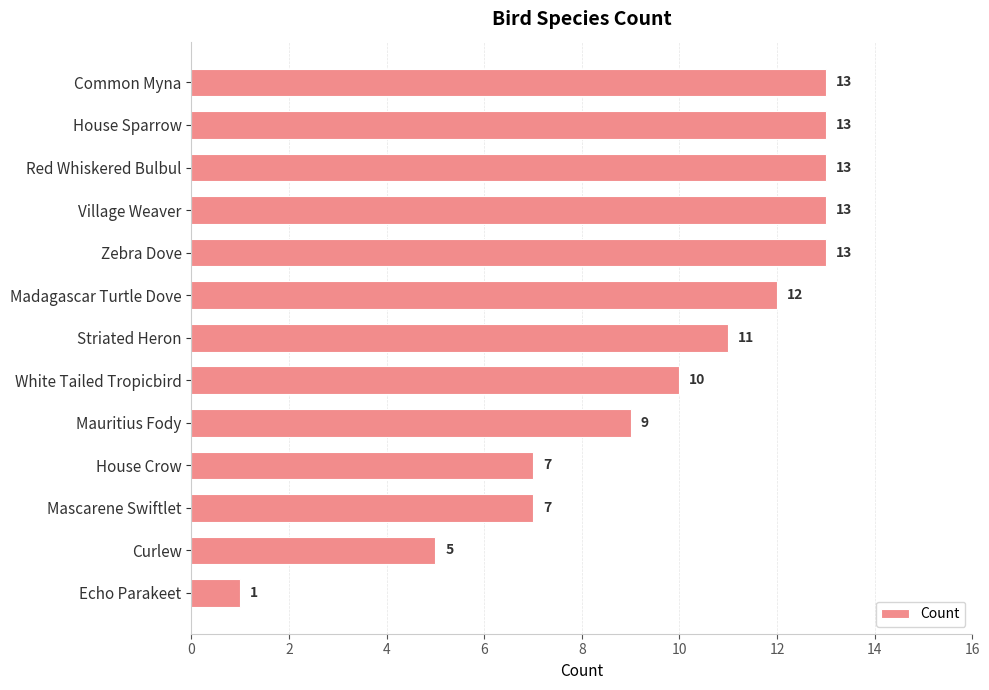

At which category does the chart reach its minimum across all series?

Echo Parakeet